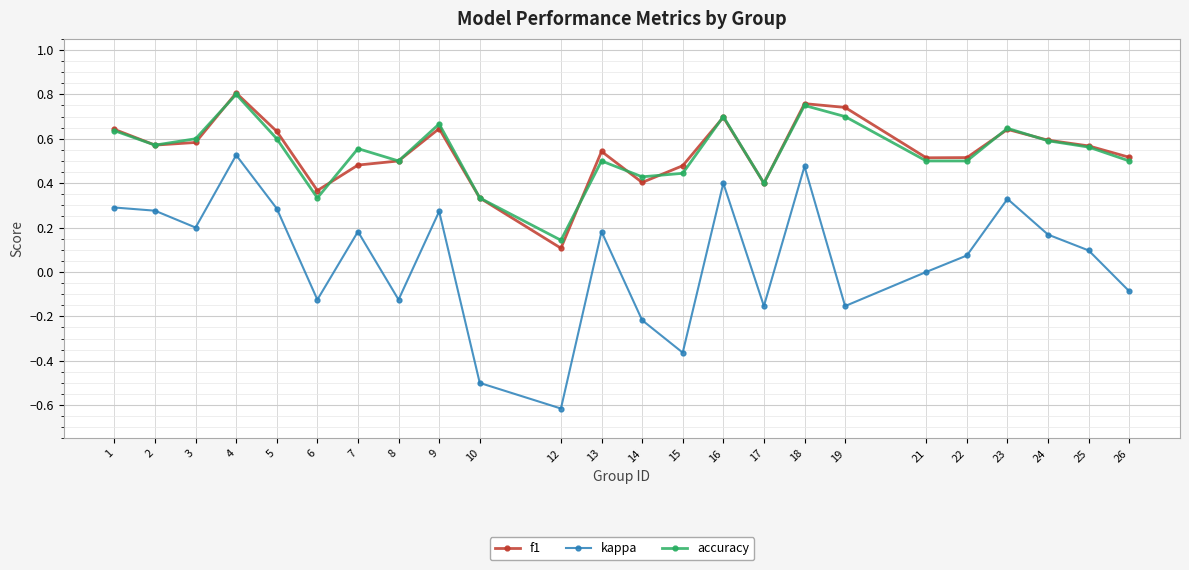

Between 5 and 17, which series saw the biggest shift?

kappa